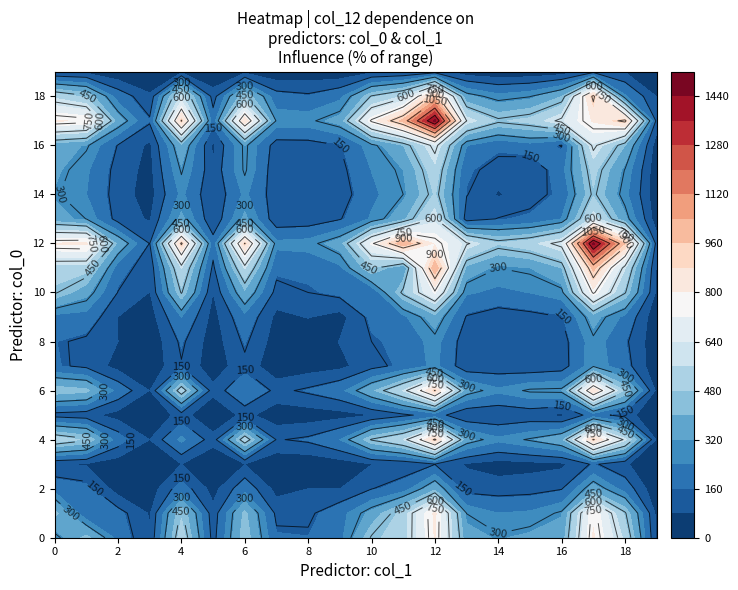

What is the sum of the col_0 values at 15 and 16?

693